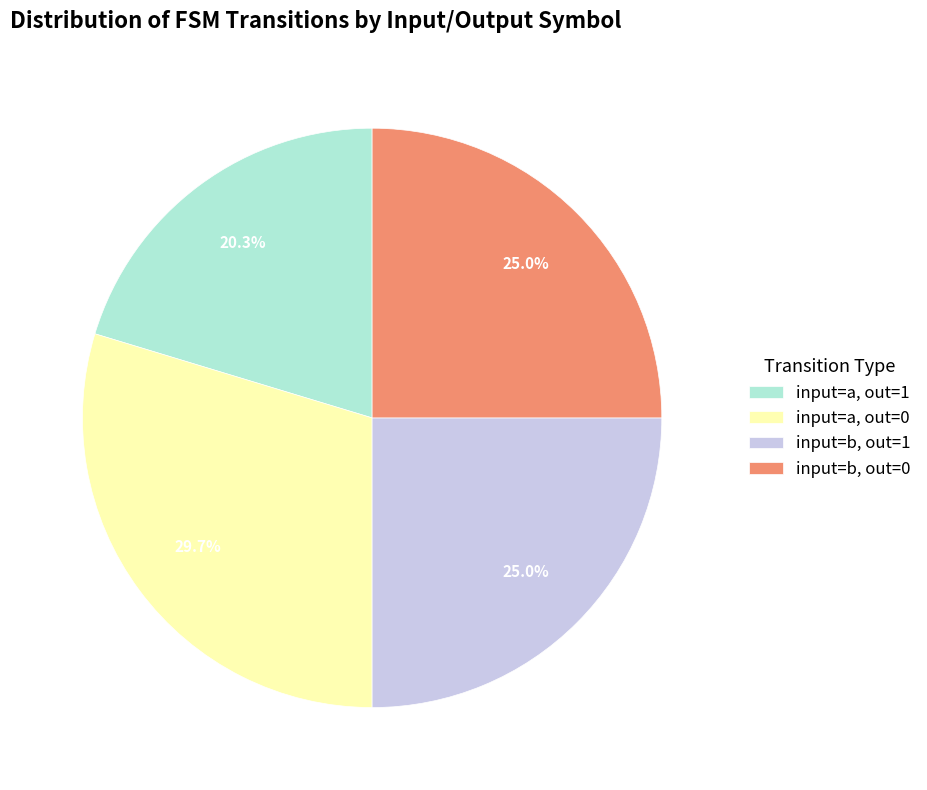

Approximately how many times larger is the value at input=b, out=0 compared to input=b, out=1?

1.0